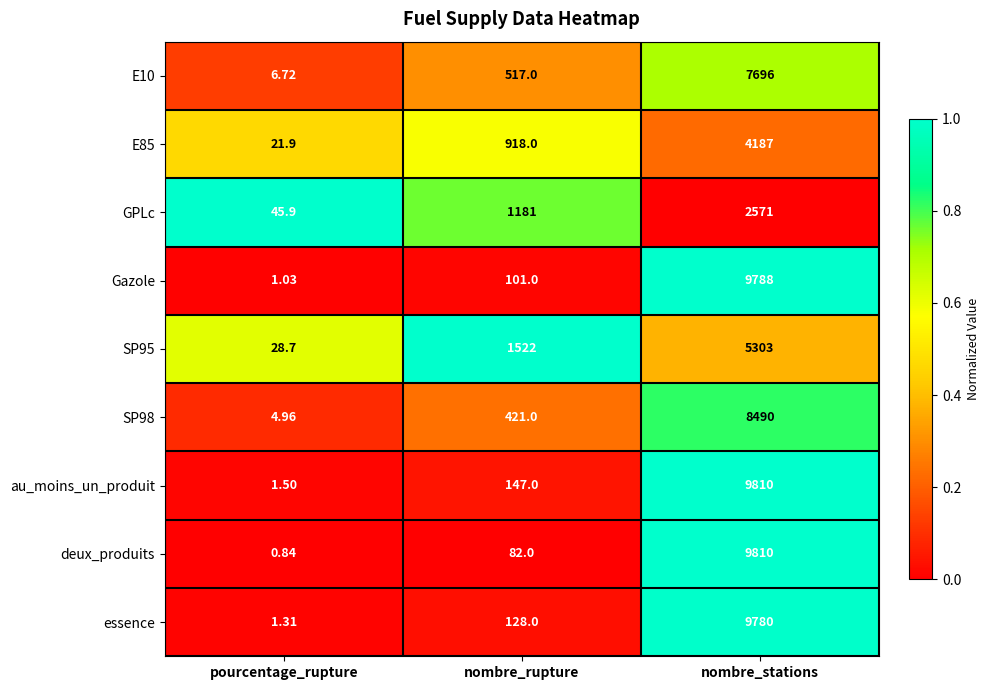

Rank the categories by GPLc value from lowest to highest.

pourcentage_rupture, nombre_rupture, nombre_stations